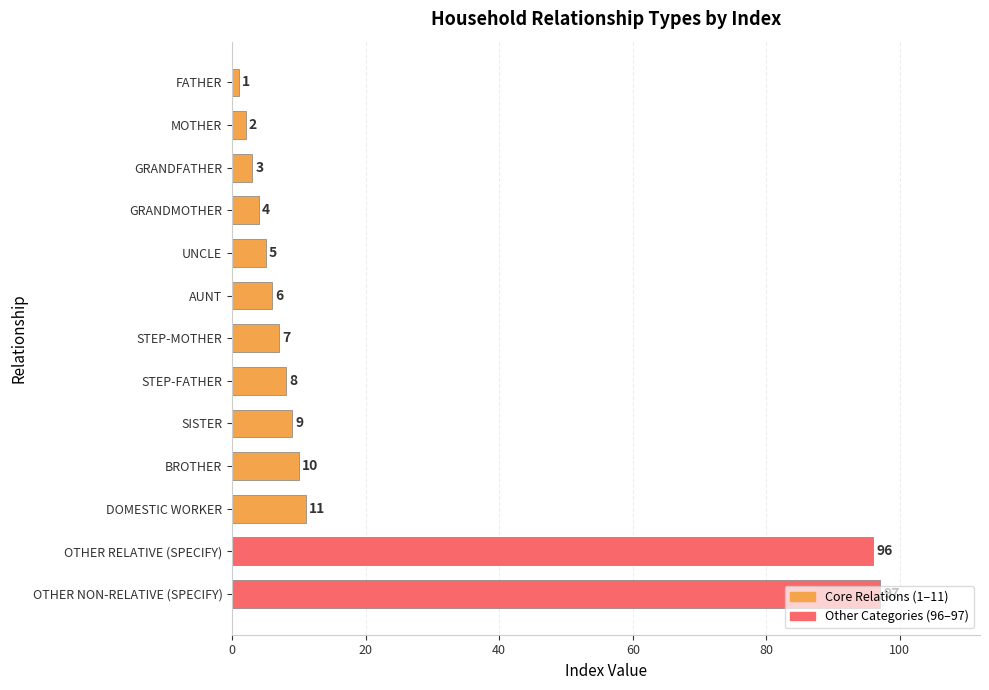

True or false: the data shows 5 at UNCLE.

True